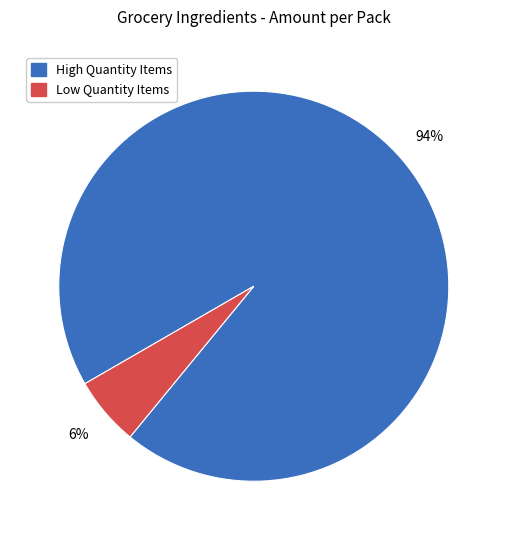

Which category has the smallest portion of the pie?

Low Quantity Items